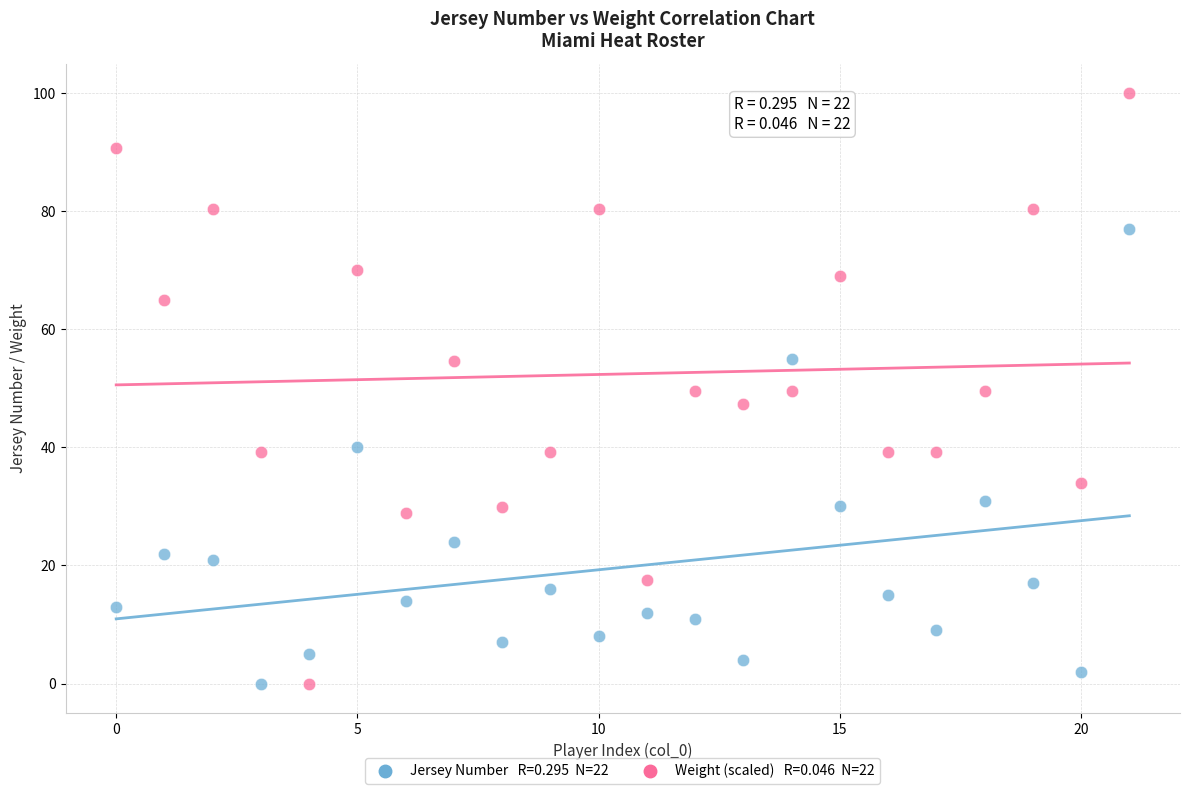

Across all data points, what is the range of Y values (max minus min)?

100.0